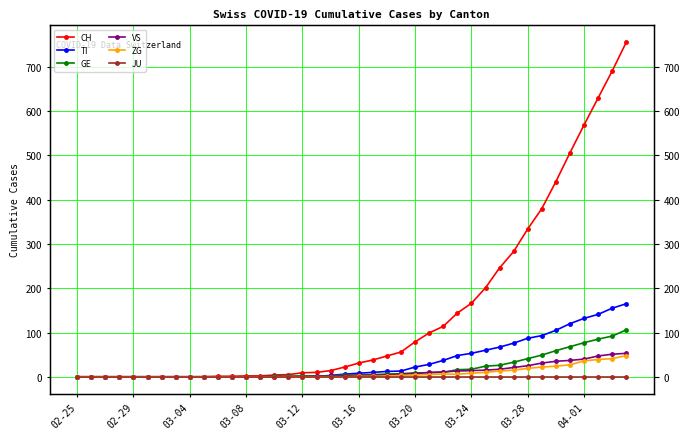

True or false: TI and ZG intersect in this chart.

False